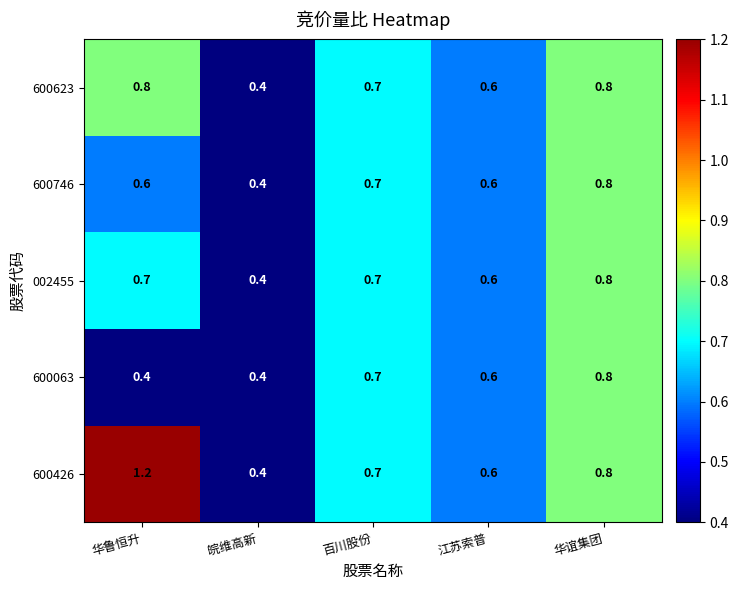

What is the minimum value shown in the chart?

0.4